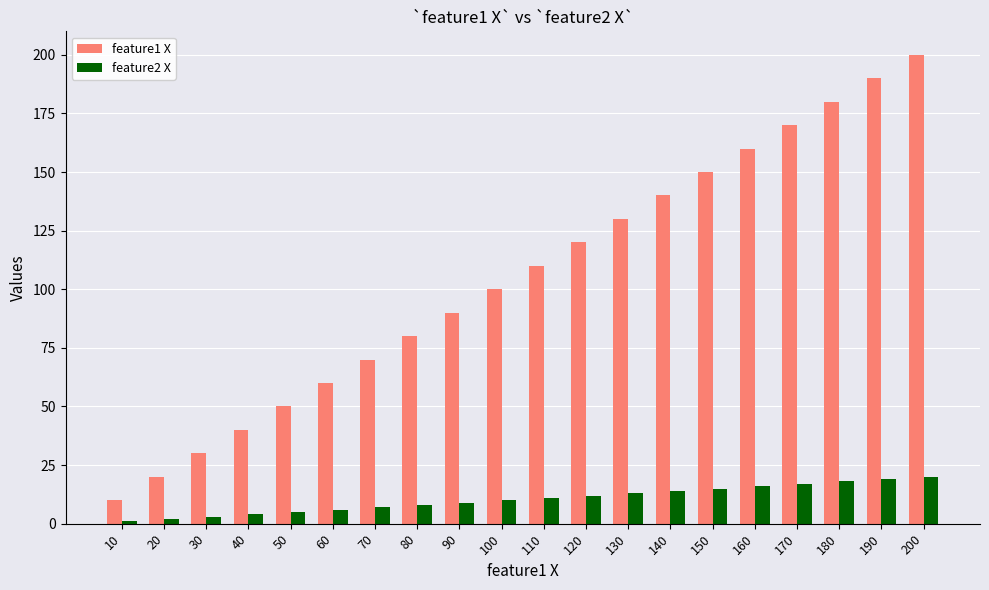

Which label corresponds to the largest value in the chart?

200